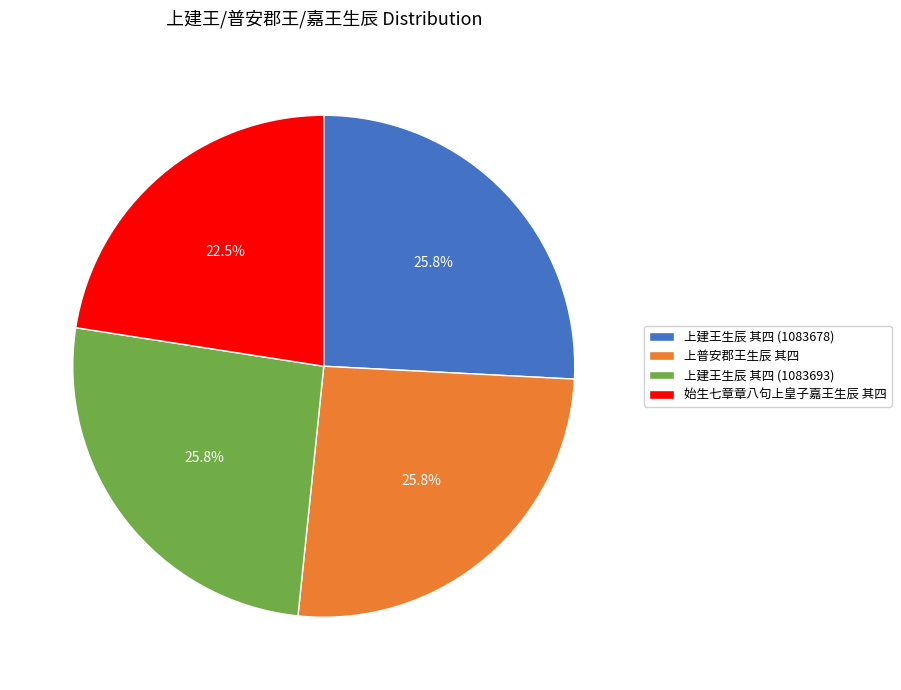

Between 始生七章章八句上皇子嘉王生辰 其四 and 上普安郡王生辰 其四, which is larger?

上普安郡王生辰 其四